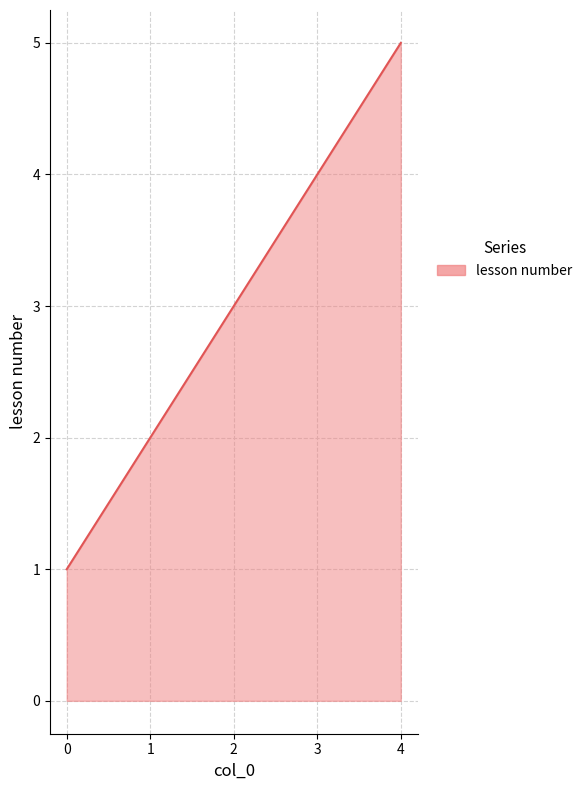

The chart shows a value of 1 at 0. True or false?

True